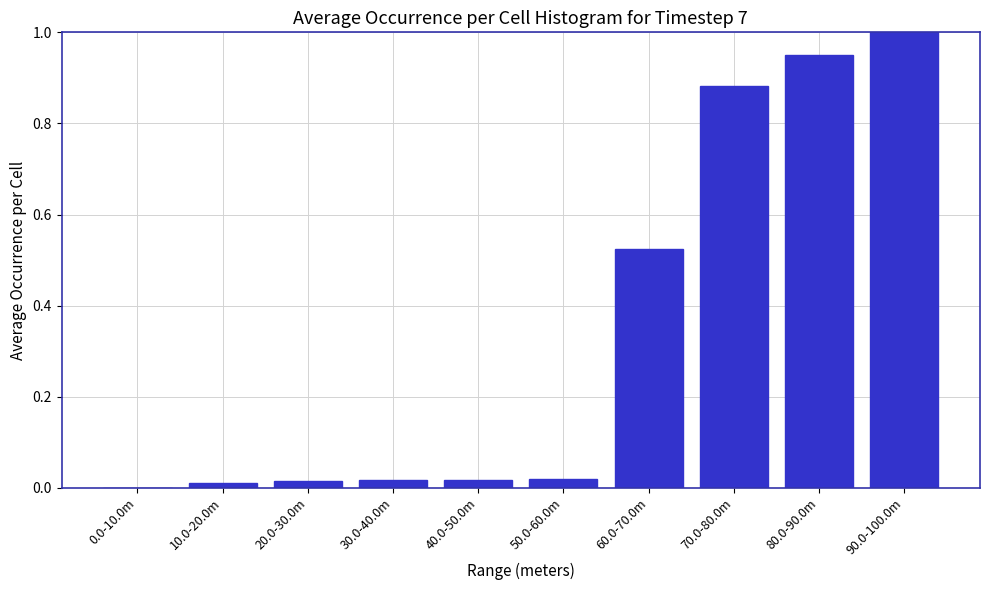

What is the change in value from 0.0-10.0m to 60.0-70.0m?

+0.5